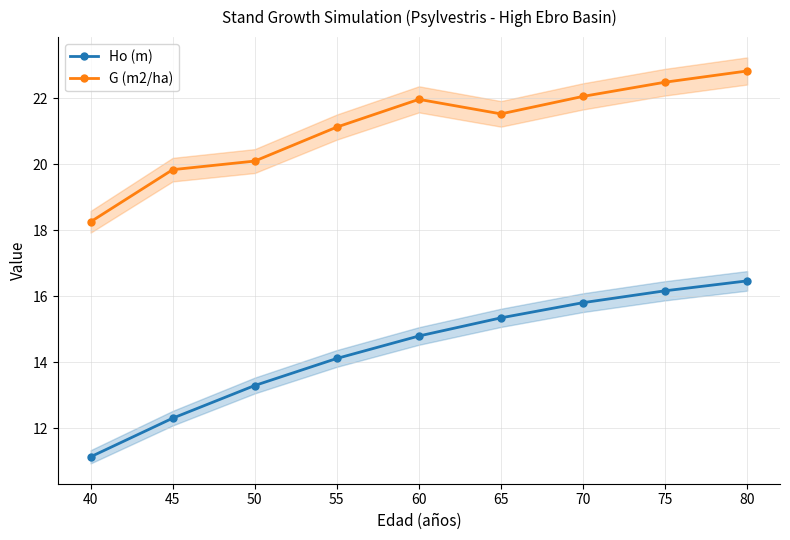

True or false: Ho (m) and G (m2/ha) cross at least once.

False